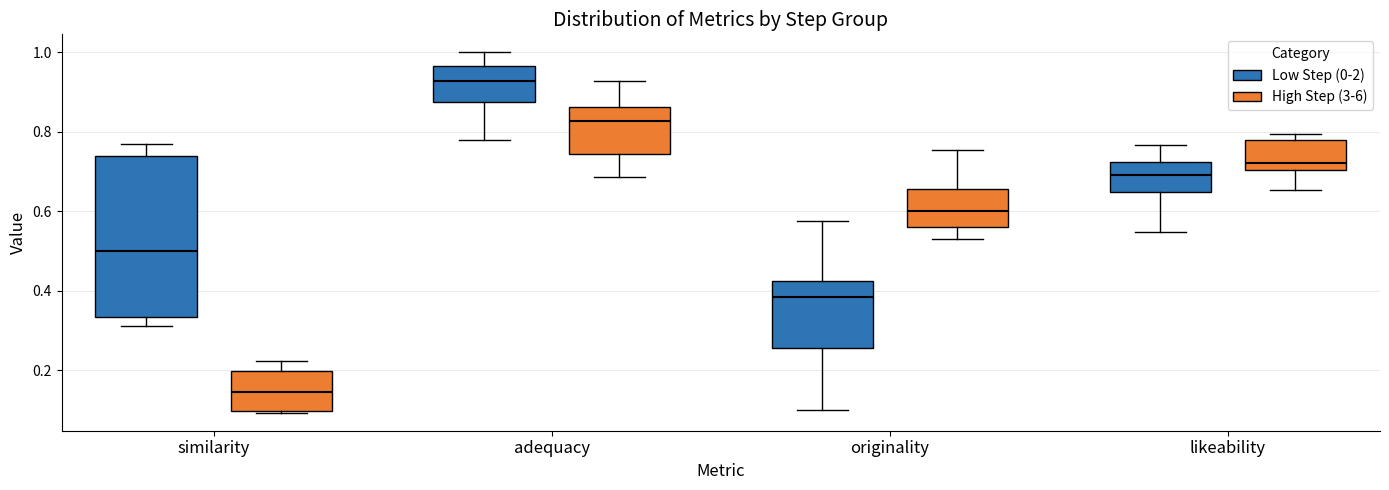

Reading left to right, transcribe this box plot: for each box, give where its median line is, the range the box spans, and where its two whiskers end, as read against the y-axis. The values are not printed on the chart, so give them approximately, as read against the axis.

similarity (Low Step (0-2)): median 0.50, box 0.34 to 0.74, whiskers 0.32 to 0.76
similarity (High Step (3-6)): median 0.14, box 0.10 to 0.20, whiskers 0.10 to 0.22
adequacy (Low Step (0-2)): median 0.92, box 0.88 to 0.96, whiskers 0.78 to 1.00
adequacy (High Step (3-6)): median 0.82, box 0.74 to 0.86, whiskers 0.68 to 0.92
originality (Low Step (0-2)): median 0.38, box 0.26 to 0.42, whiskers 0.10 to 0.58
originality (High Step (3-6)): median 0.60, box 0.56 to 0.66, whiskers 0.52 to 0.76
likeability (Low Step (0-2)): median 0.70, box 0.64 to 0.72, whiskers 0.54 to 0.76
likeability (High Step (3-6)): median 0.72, box 0.70 to 0.78, whiskers 0.66 to 0.80